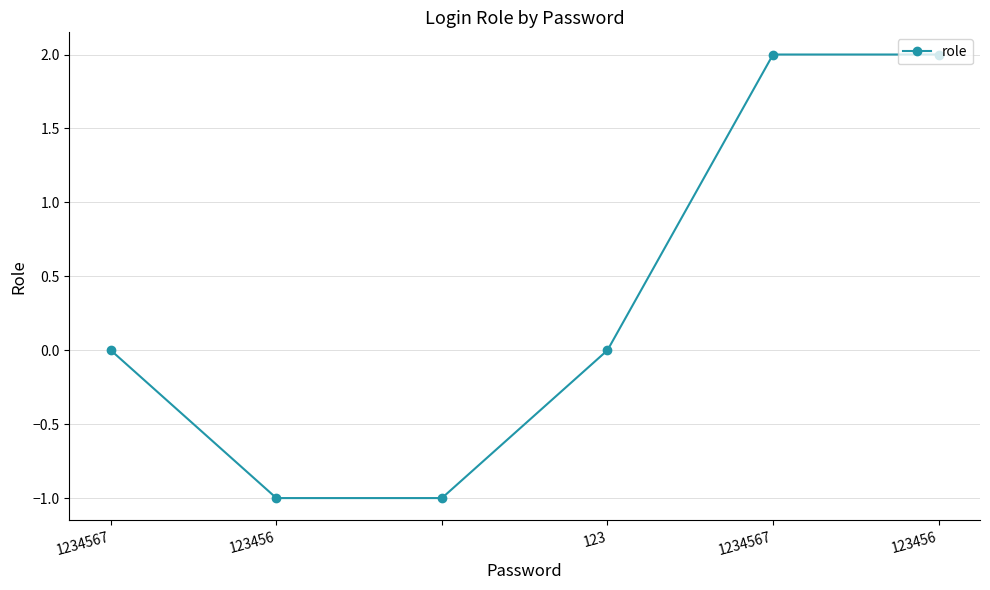

What is the difference between the maximum and second lowest values?

3